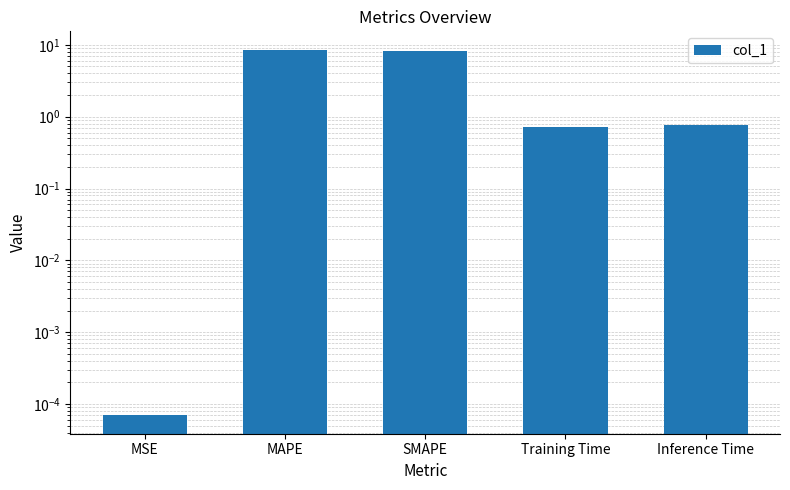

Reading left to right, transcribe all the data shown in this chart.

0.0	8.6	8.2	0.7	0.8